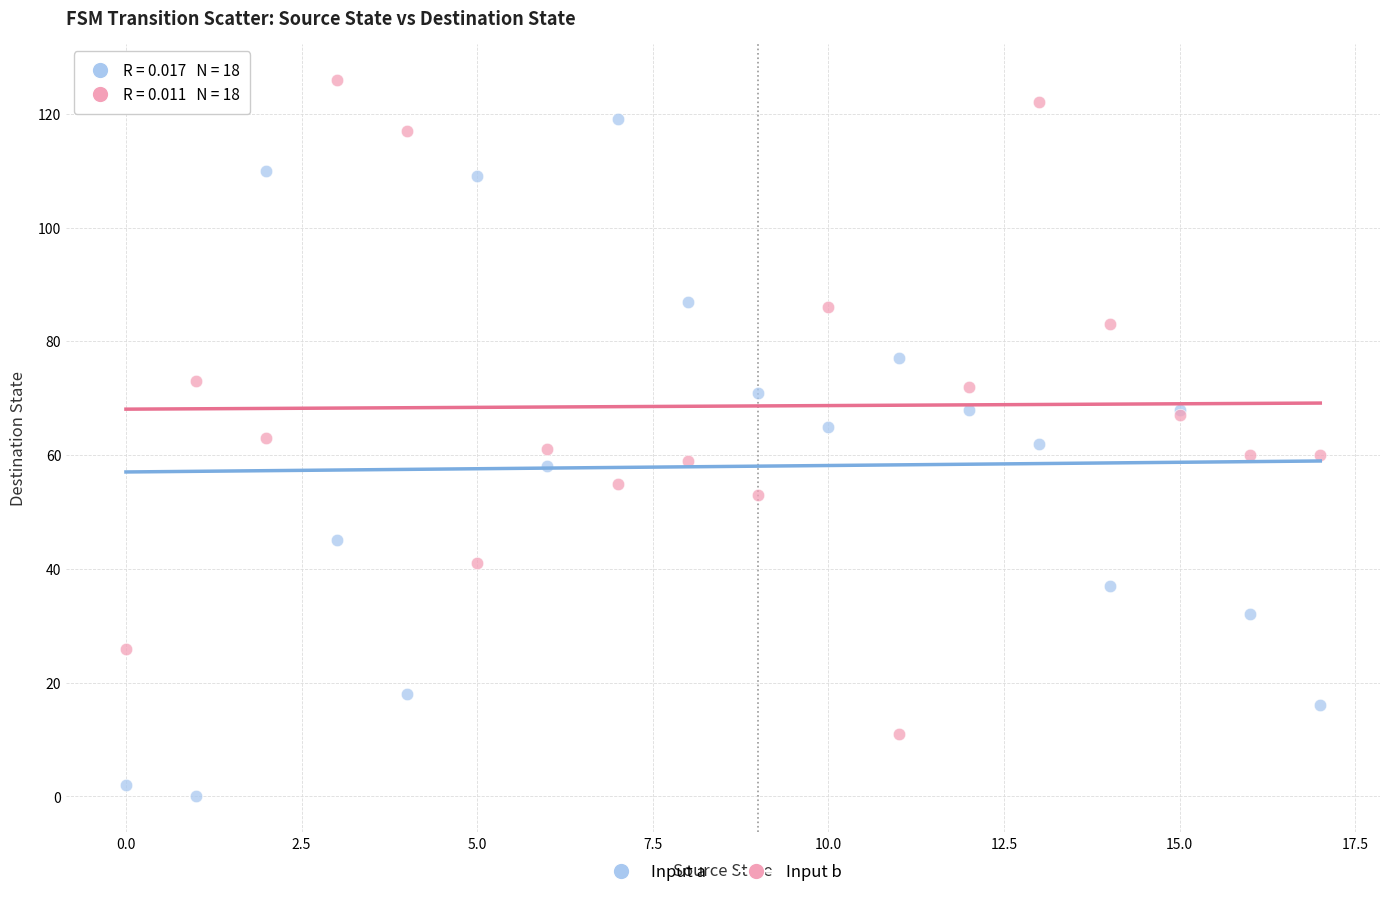

Which series contains the highest Y value?

Input b